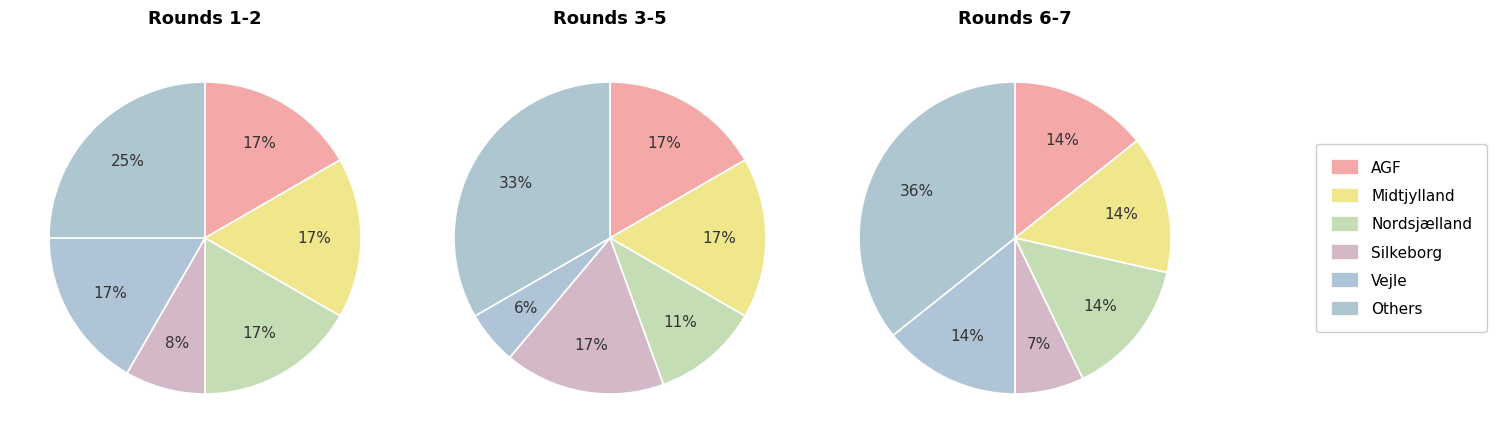

Which category has the smallest portion of the pie?

Vejle